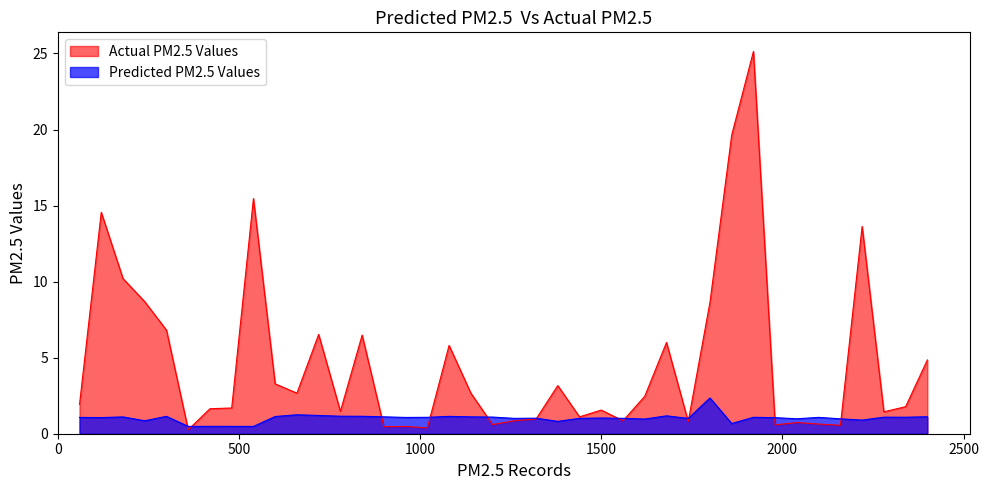

After their last crossing, which series has the higher values: Predicted PM2.5 Values or Actual PM2.5 Values?

Actual PM2.5 Values